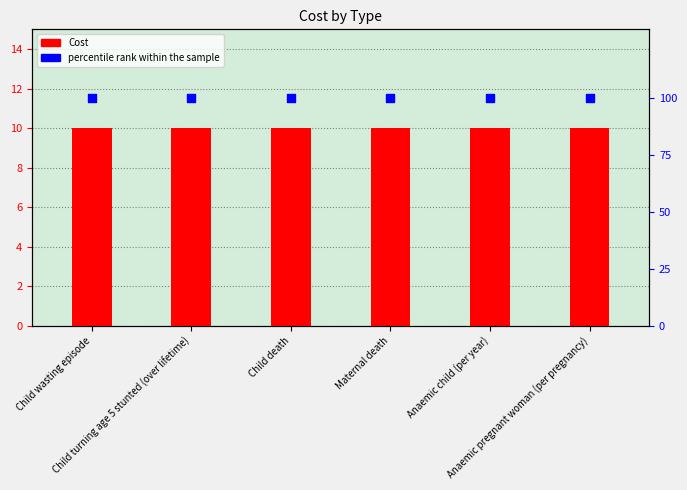

Which series contains the lowest Y value?

Cost